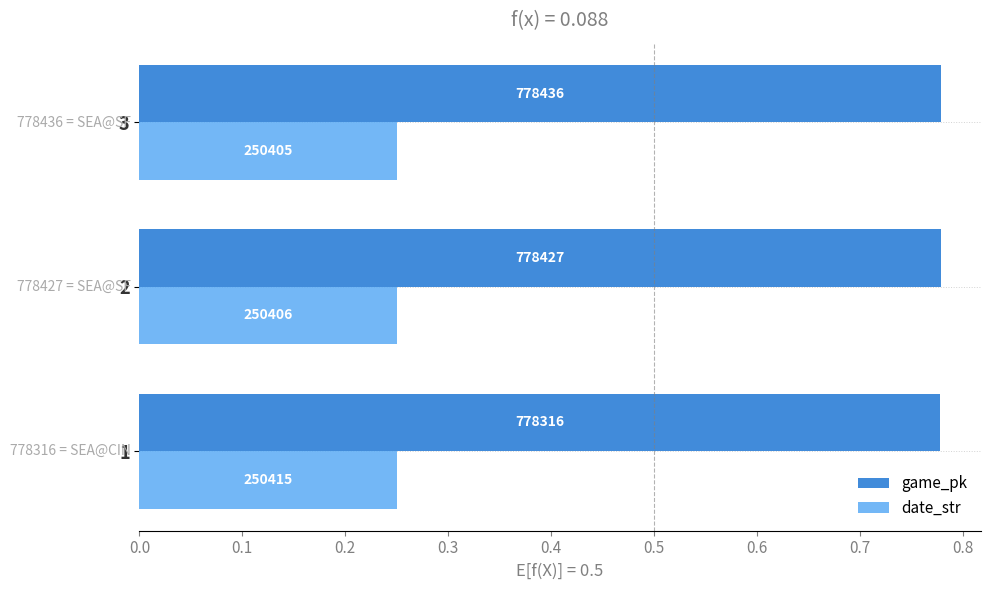

What are all the series names shown in the legend?

game_pk, date_str